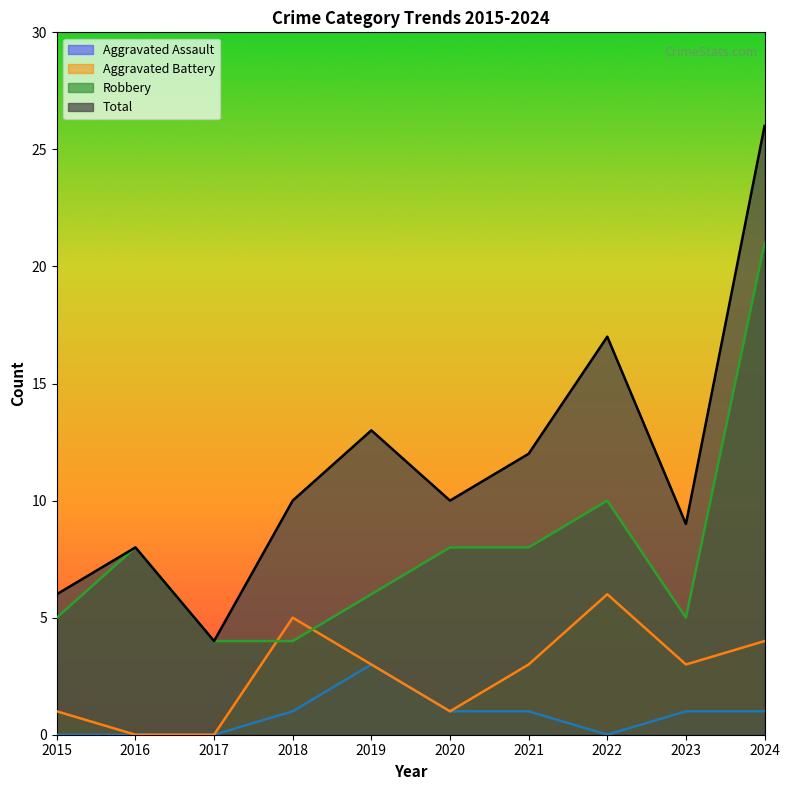

Count the number of data series in this chart.

4